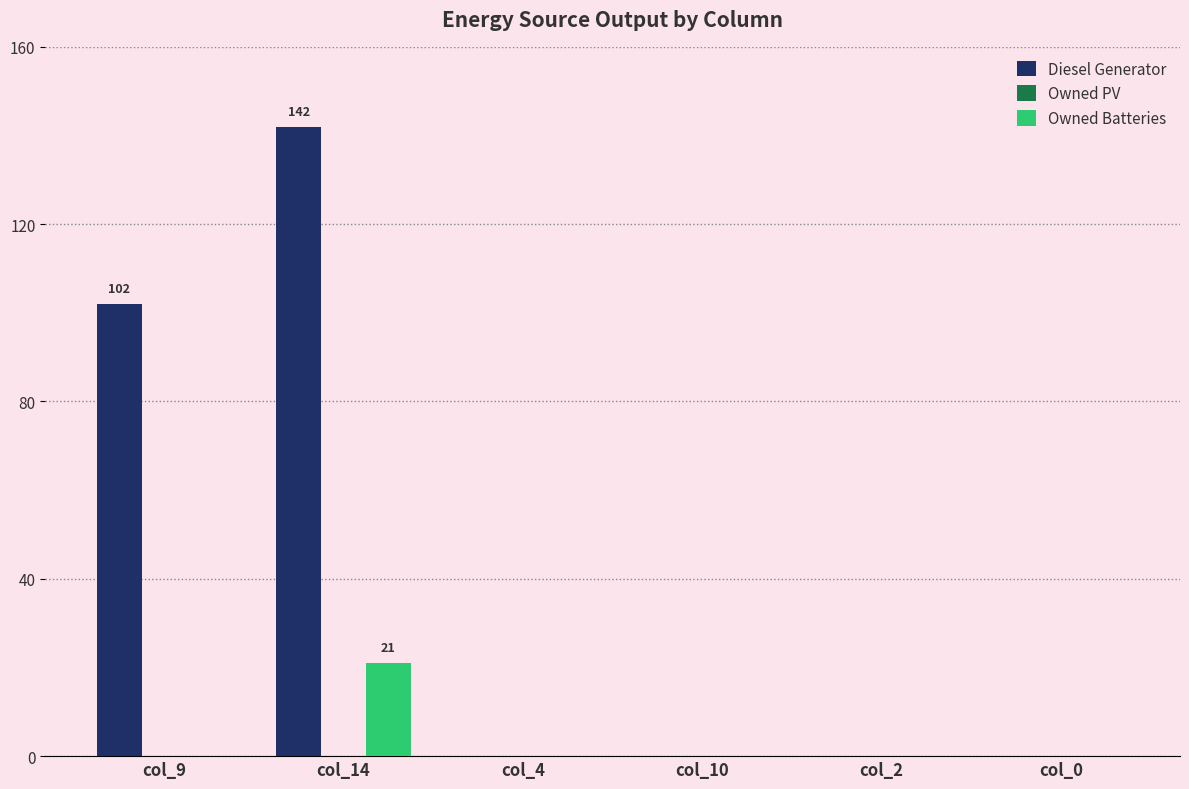

Reading right to left, extract all data points from this chart.

Diesel Generator: col_0=0	col_2=0	col_10=0	col_4=0	col_14=142	col_9=102
Owned Batteries: col_0=0	col_2=0	col_10=0	col_4=0	col_14=21	col_9=0